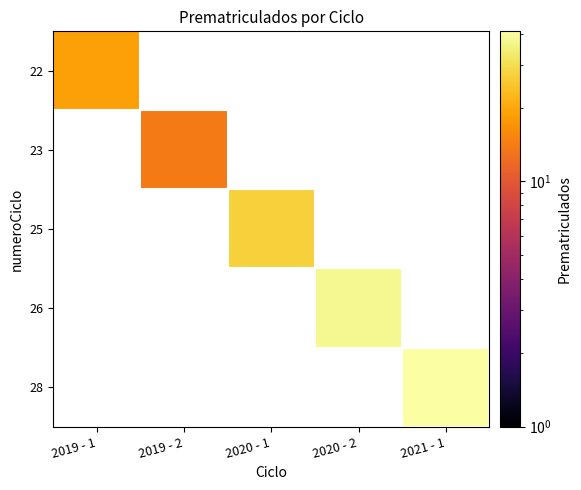

At which label does 22 reach its peak?

2019 - 1